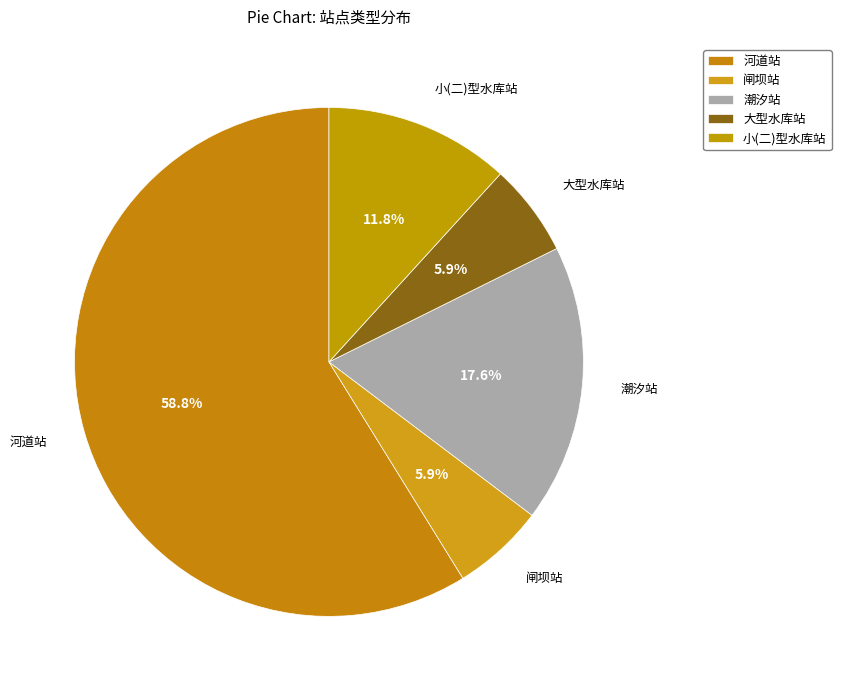

Combined, do 小(二)型水库站 and 潮汐站 account for over 50%?

No